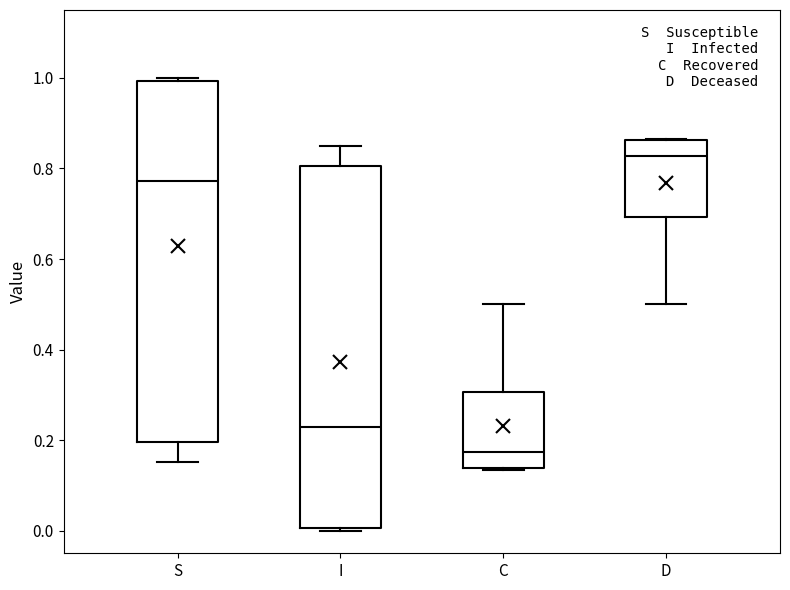

Where does the upper whisker of the box for I end on the y-axis? The values are not printed on the chart, so give them approximately, as read against the axis.

0.84